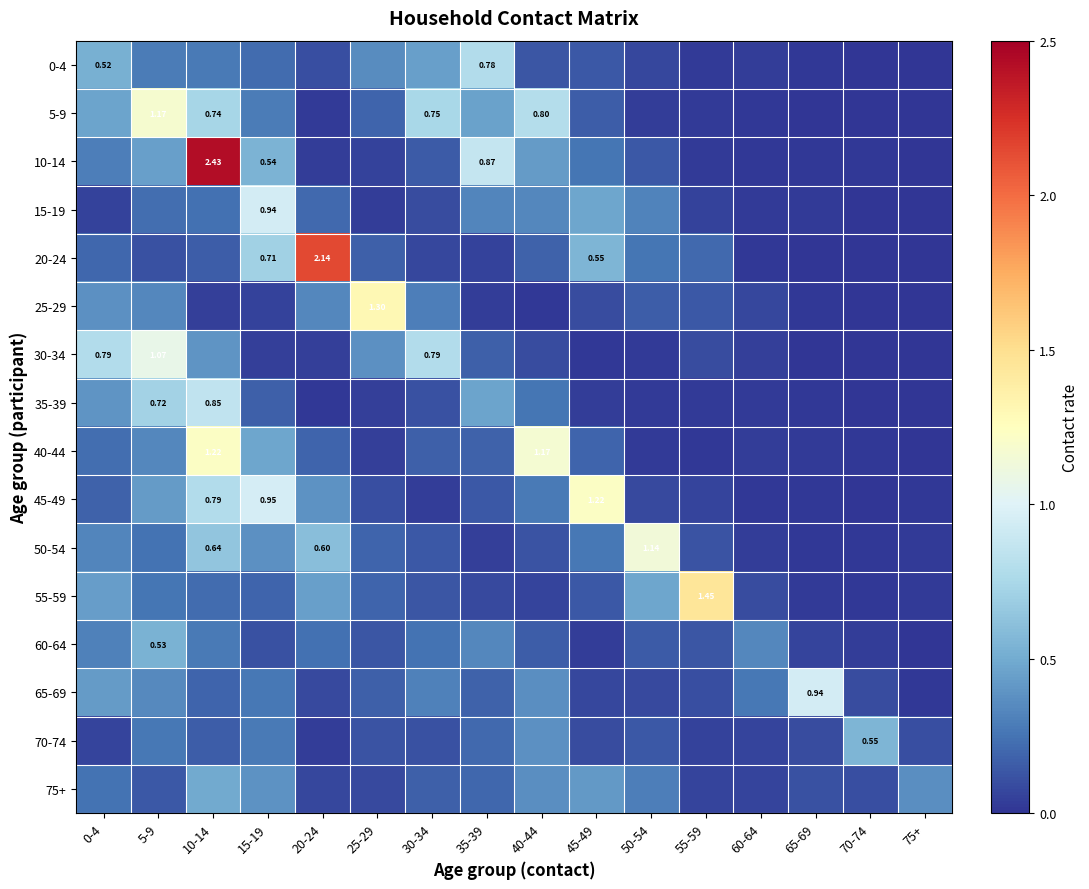

What is the greatest value displayed?

2.4